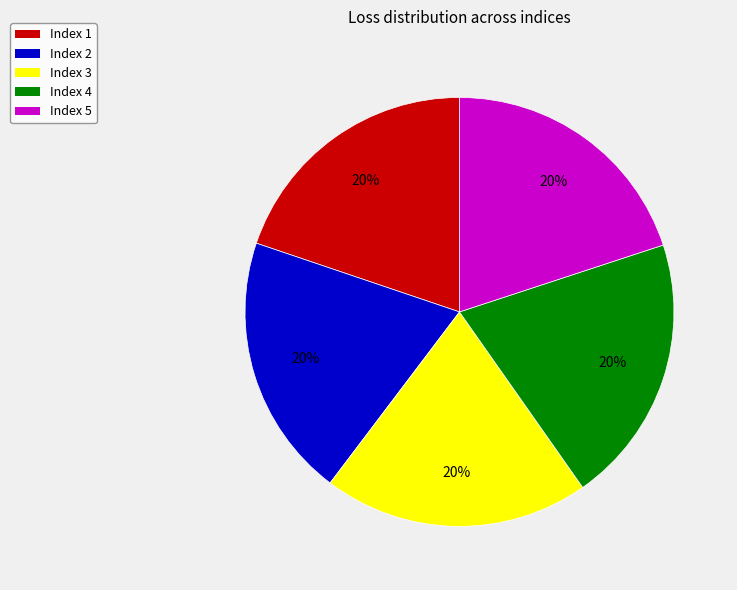

How many slices are in this pie chart?

5